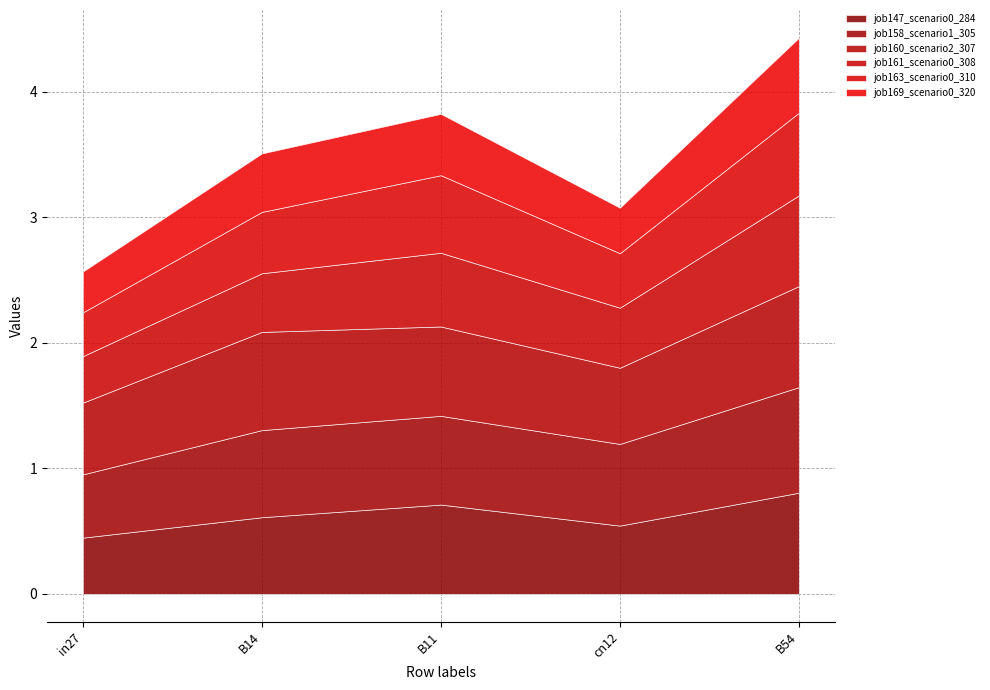

Reading right to left, extract all data points from this chart.

job147_scenario0_284: 0.8	0.5	0.7	0.6	0.4
job158_scenario1_305: 0.8	0.7	0.7	0.7	0.5
job160_scenario2_307: 0.8	0.6	0.7	0.8	0.6
job161_scenario0_308: 0.7	0.5	0.6	0.5	0.4
job163_scenario0_310: 0.7	0.4	0.6	0.5	0.3
job169_scenario0_320: 0.6	0.4	0.5	0.5	0.3